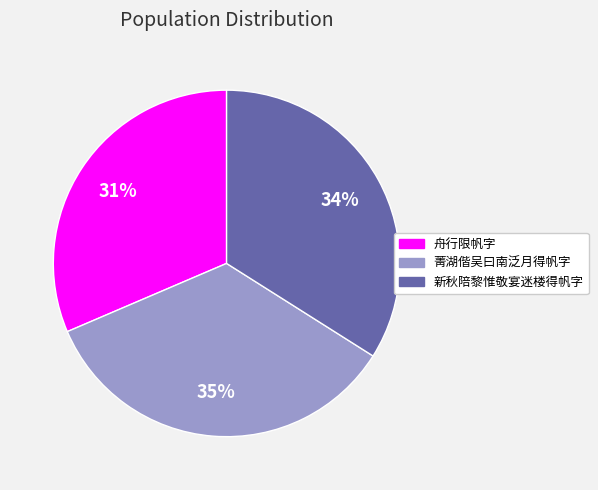

What is the largest slice in the pie chart?

菁湖偕吴曰南泛月得帆字